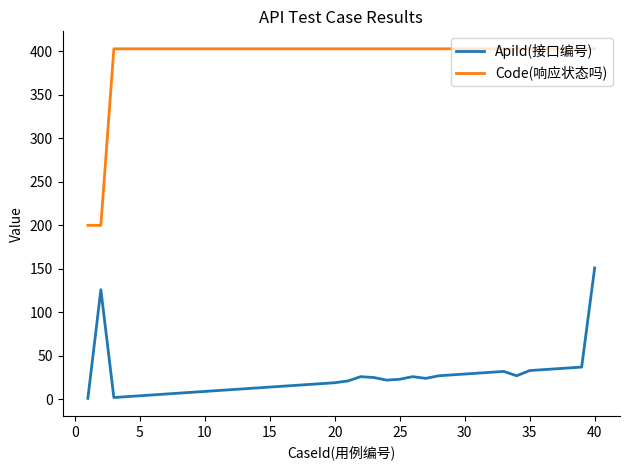

What is the greatest value displayed?

403